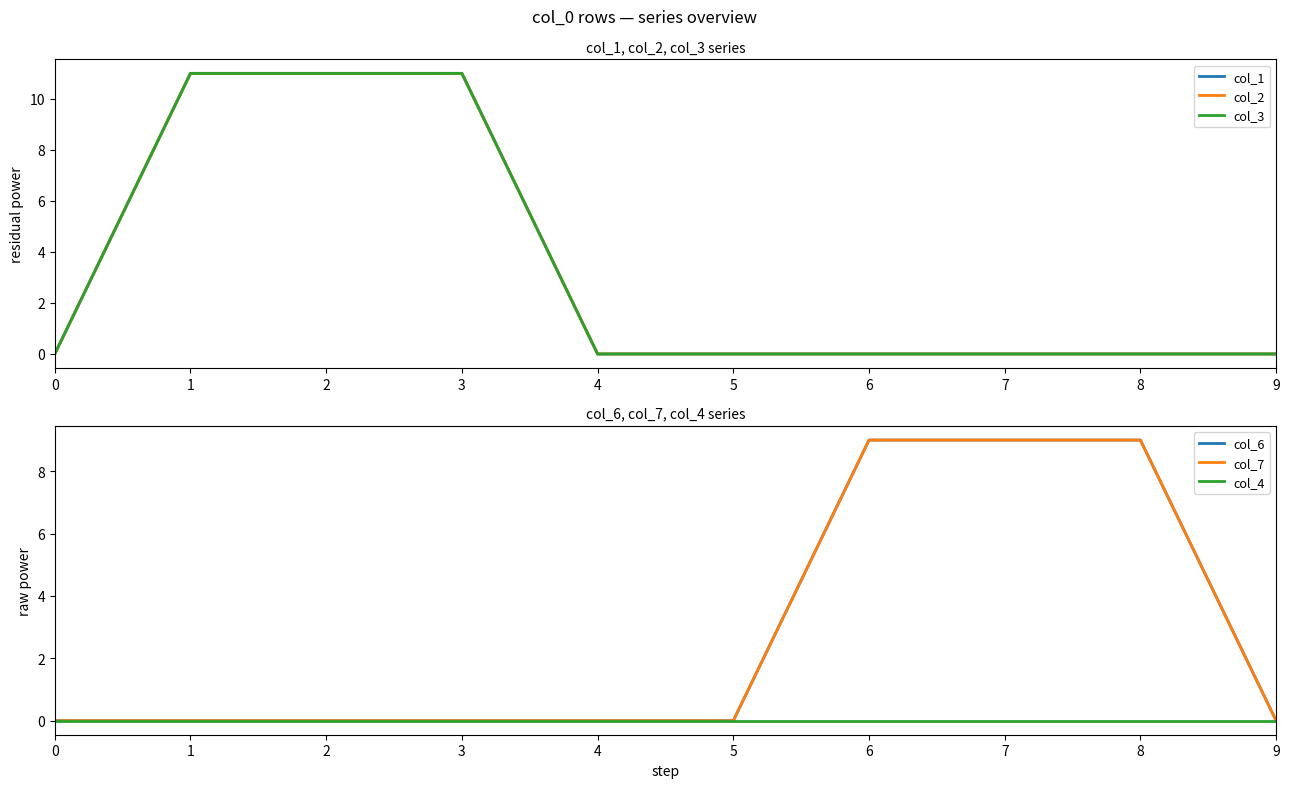

What is the difference between the highest and lowest values at 6?

9